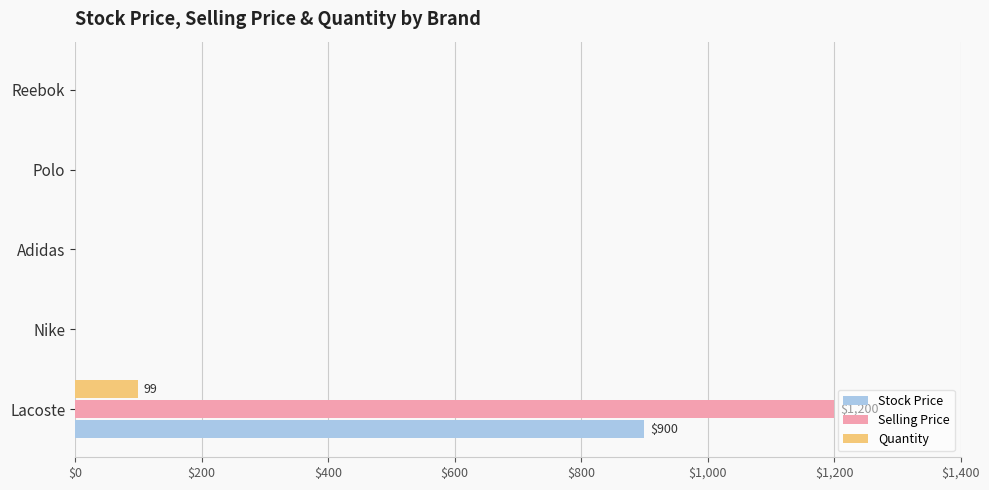

What is the greatest value displayed?

1200